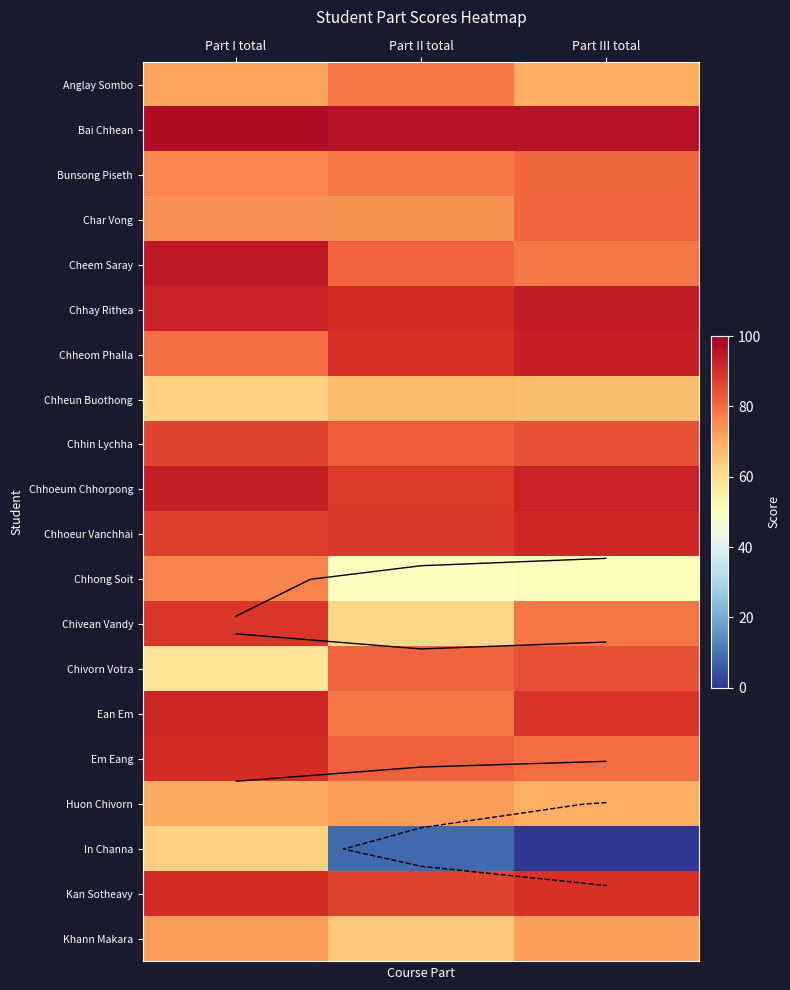

Rank the categories by Ean Em value from highest to lowest.

Part I total, Part III total, Part II total